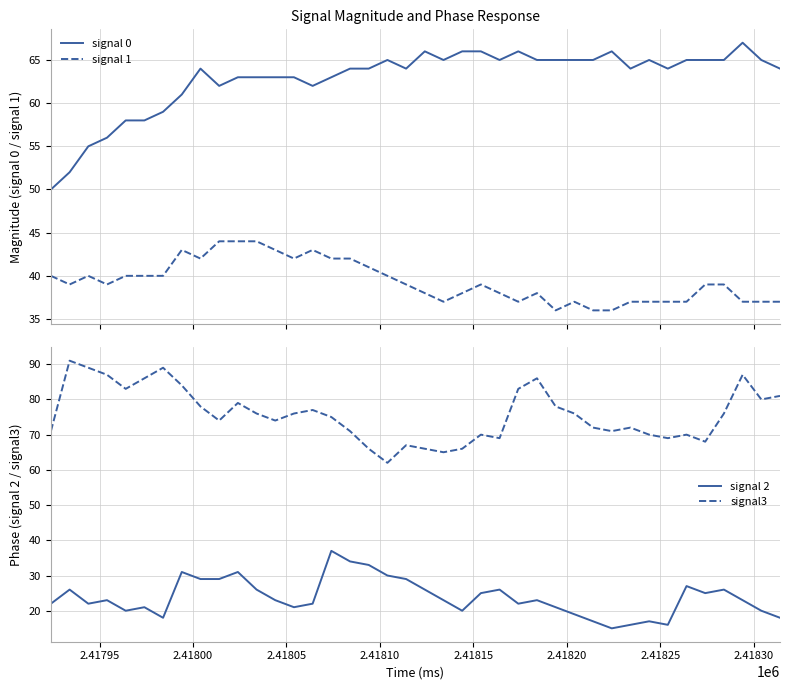

What is the maximum value for signal 1?

44